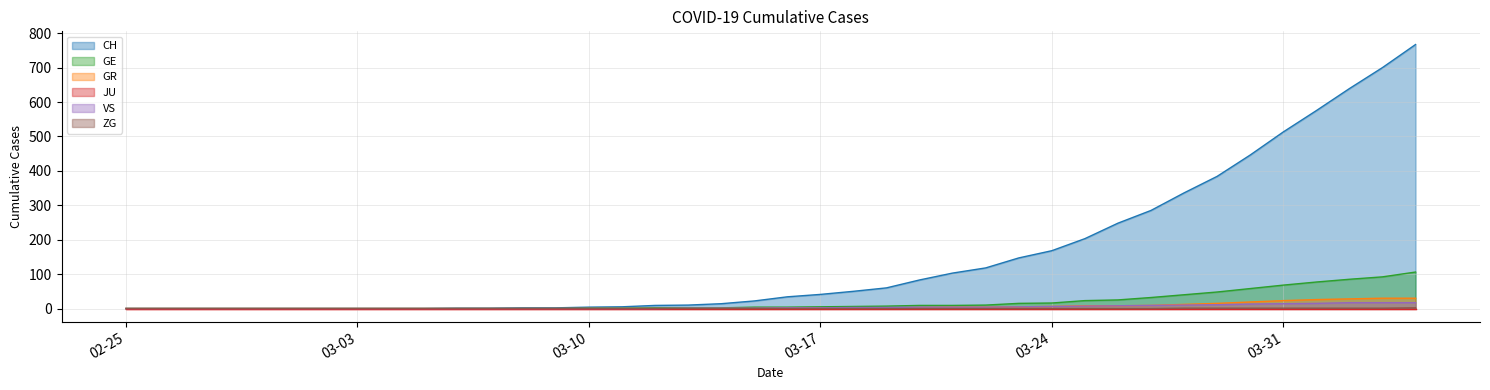

How many categories are shown in the chart?

40